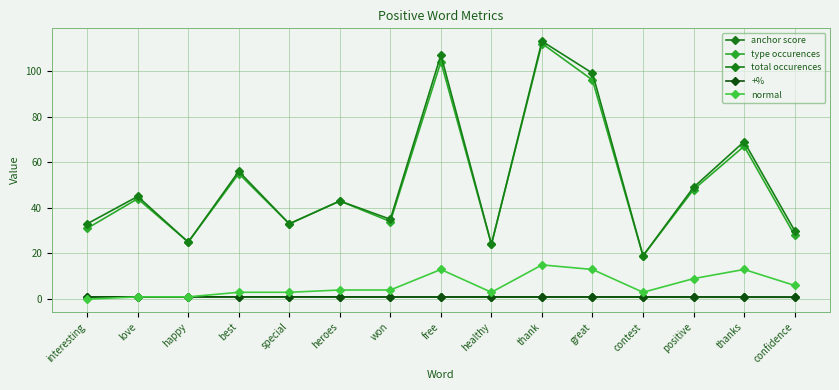

At which category does type occurences reach its first local valley?

happy